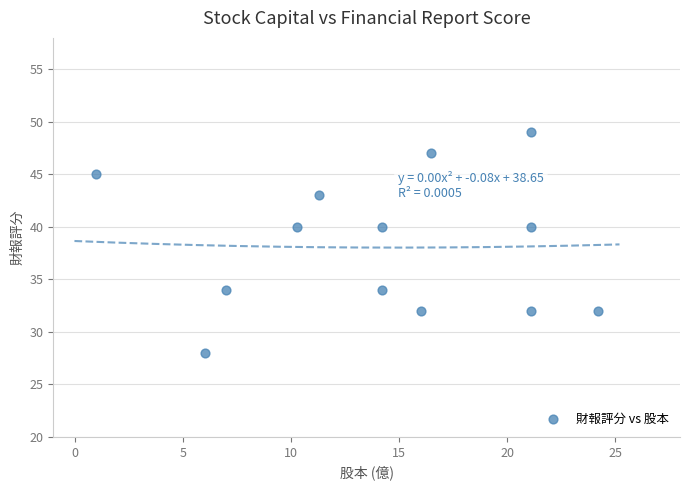

What is the range of Y values (max minus min)?

21